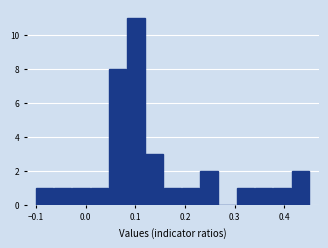

Read against the x-axis, roughly where is the centre of the tallest bar?

0.10